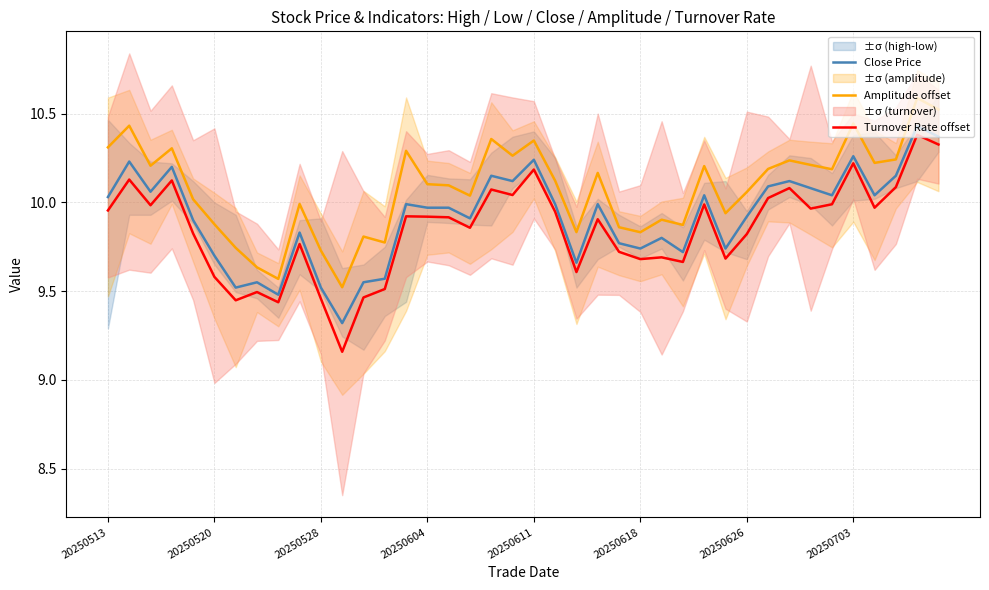

True or false: Amplitude offset and Turnover Rate offset intersect in this chart.

False